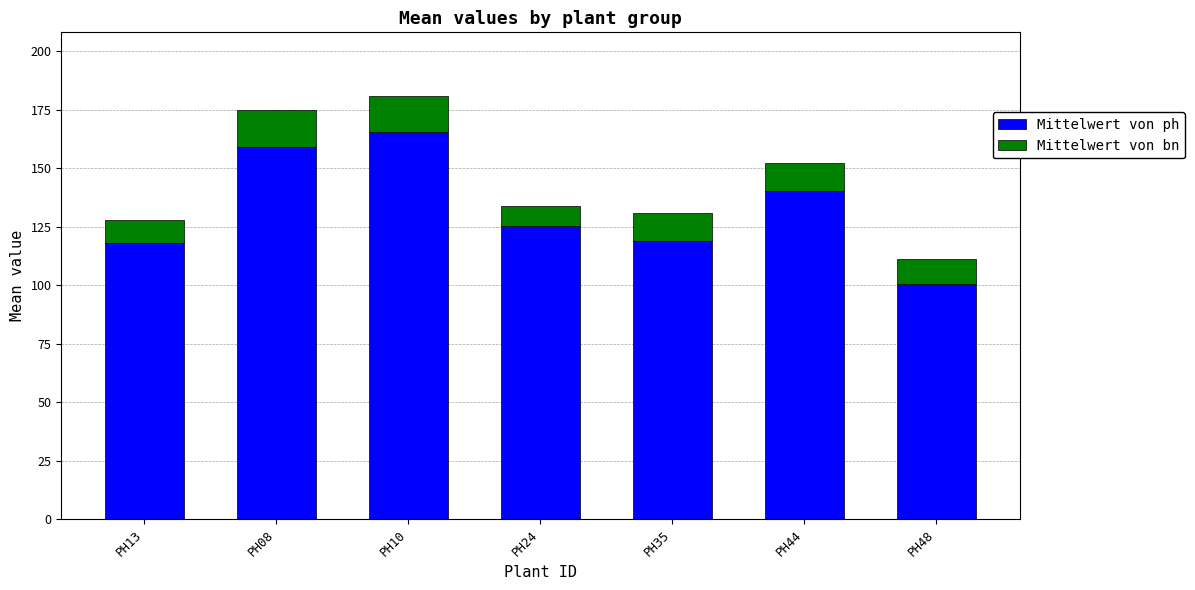

Count the number of categories in the chart.

7